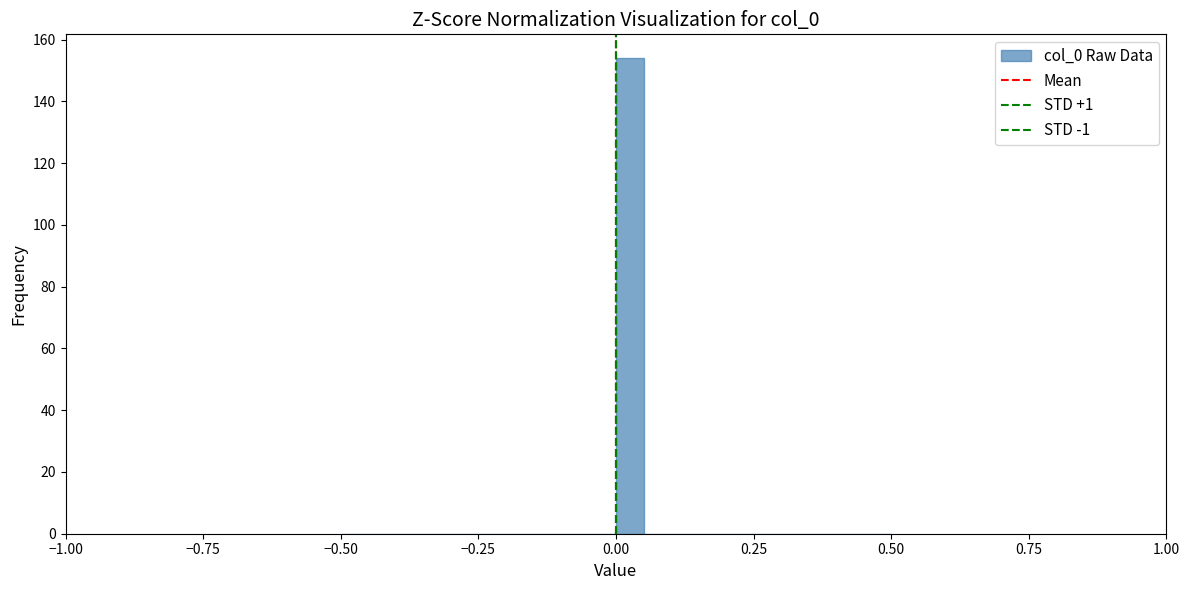

Around what value on the x-axis is the tallest bar? Give the approximate position of its centre, as read against the axis.

0.05